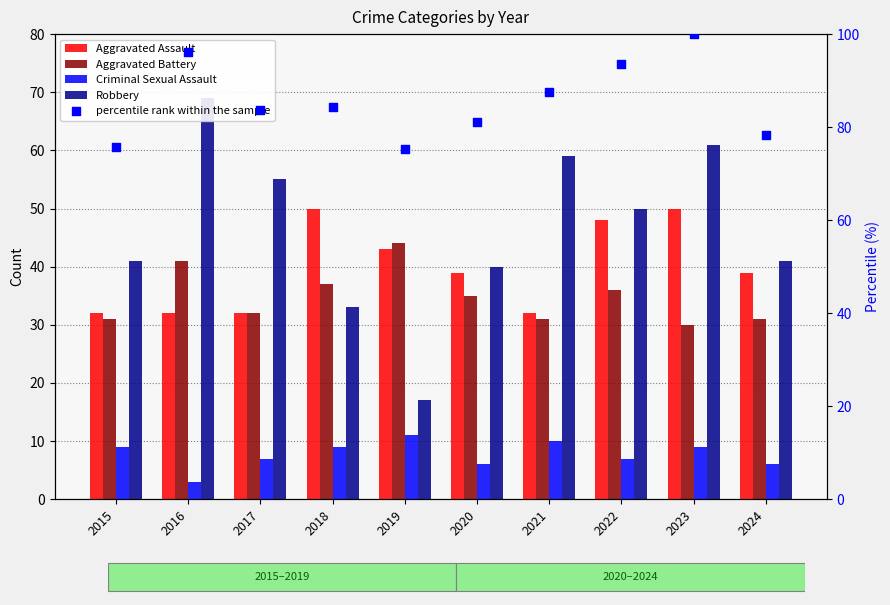

Which series reaches the minimum Y coordinate?

Criminal Sexual Assault